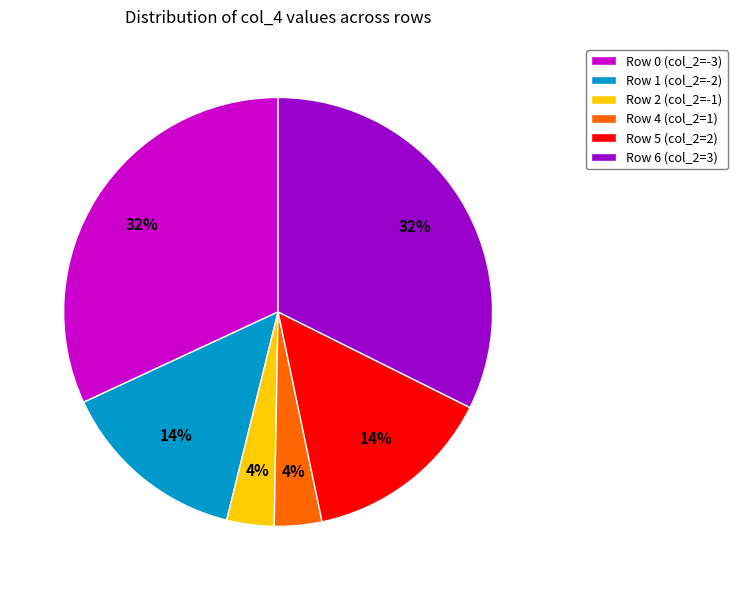

Is it true that Row 6 (col_2=3) is 32% of the pie?

True